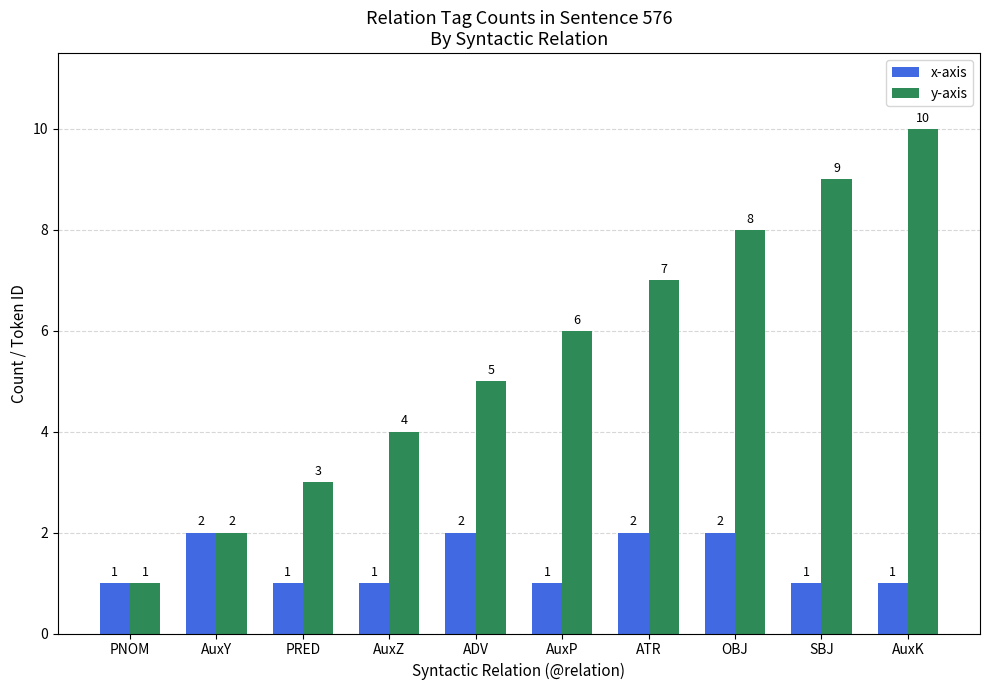

Which series has the widest spread of values?

y-axis